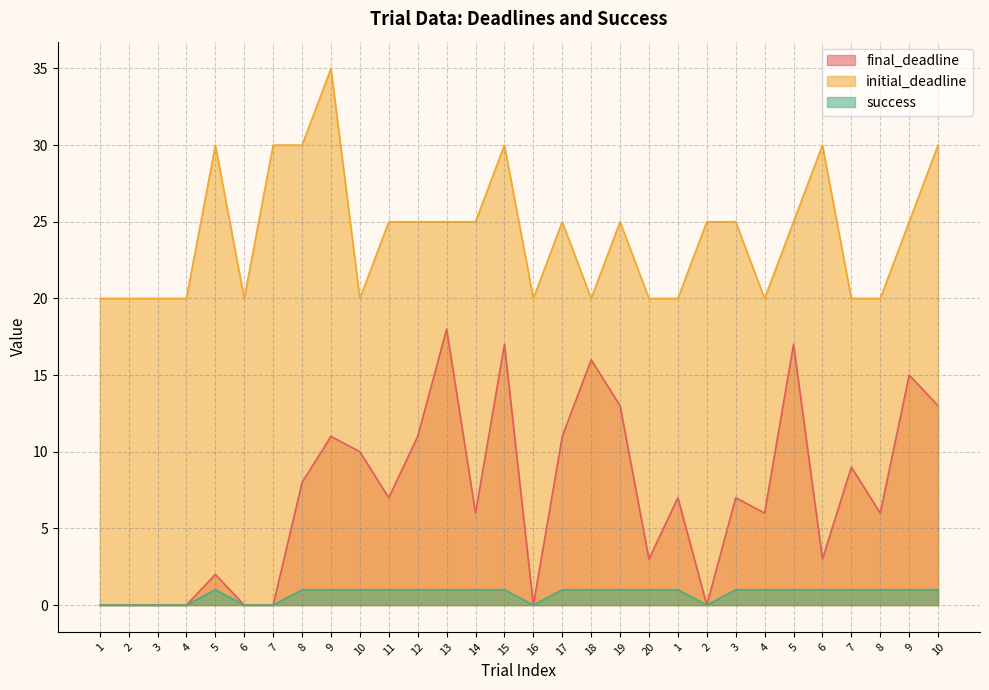

True or false: final_deadline and initial_deadline cross at least once.

False